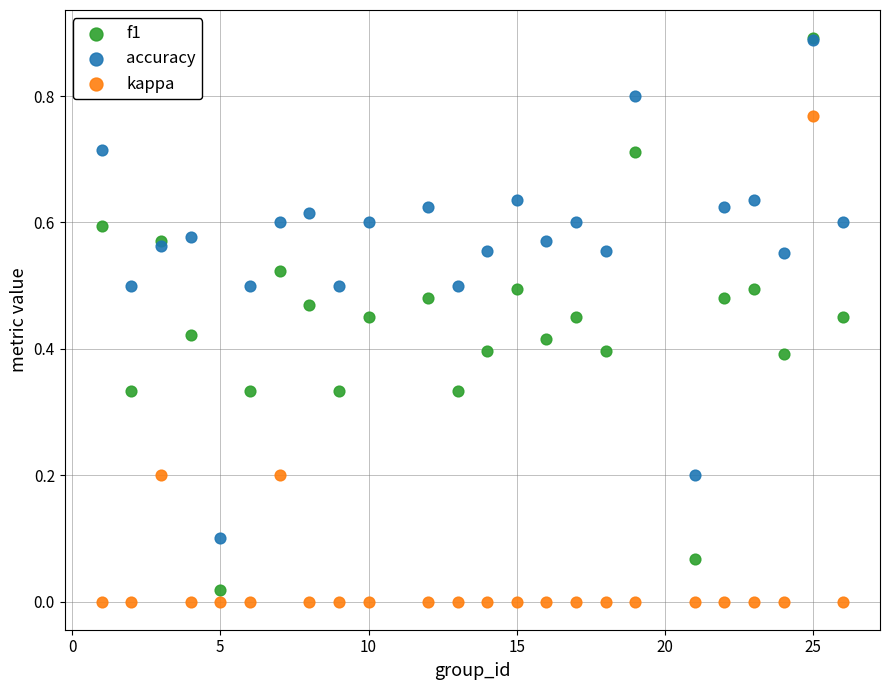

What are all the series names shown in the legend?

f1, accuracy, kappa